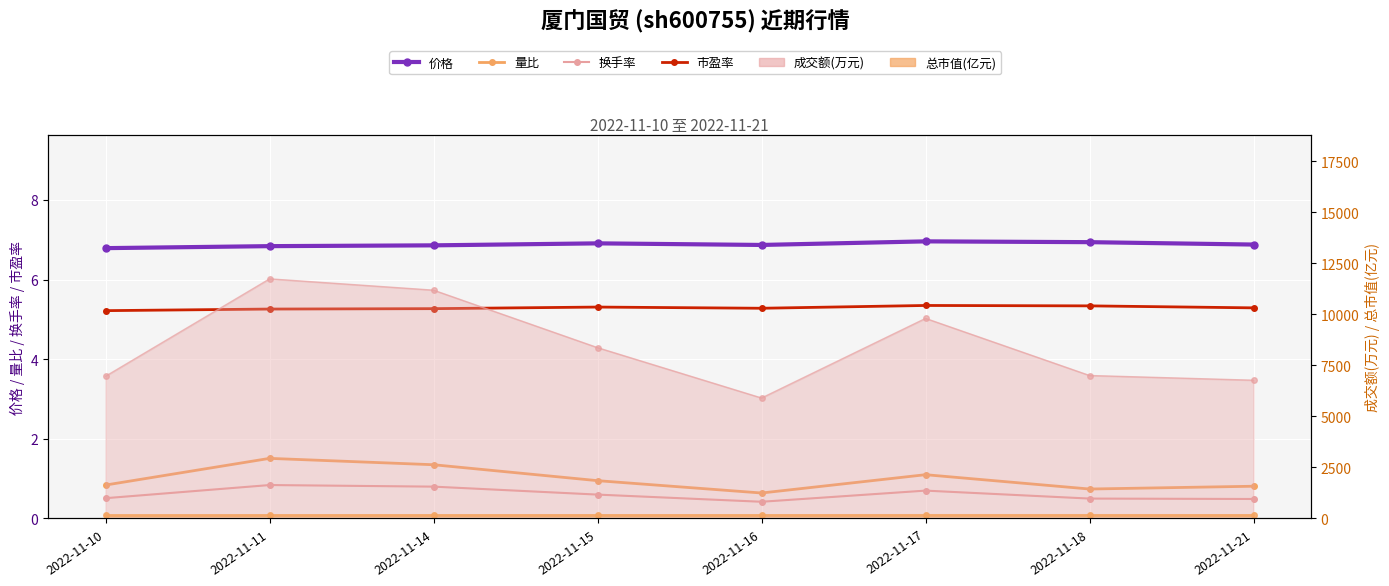

The value of 价格 at 2022-11-21 is 6.9. True or false?

True